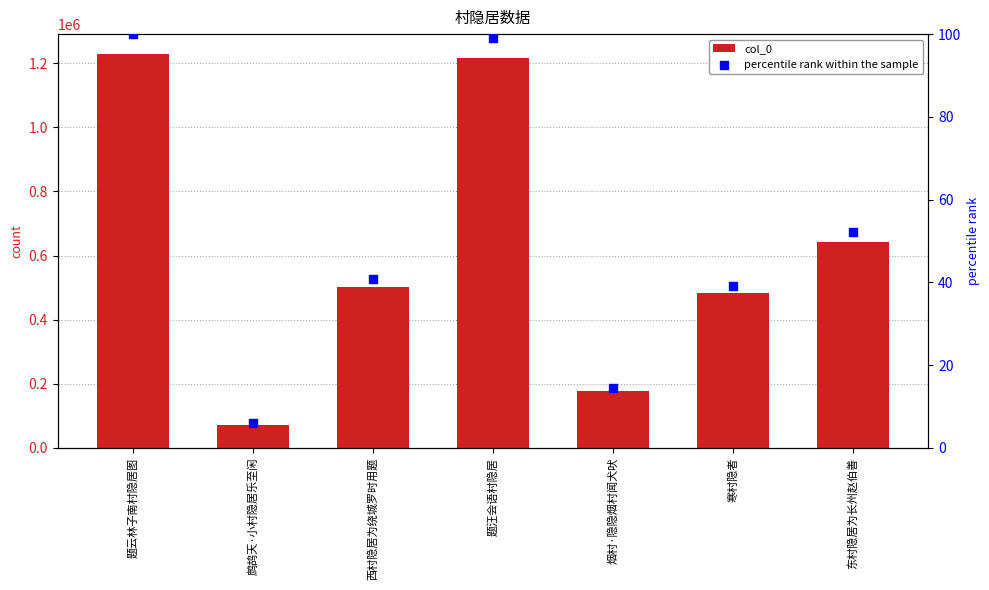

Which series has the largest Y range (max minus min)?

col_0